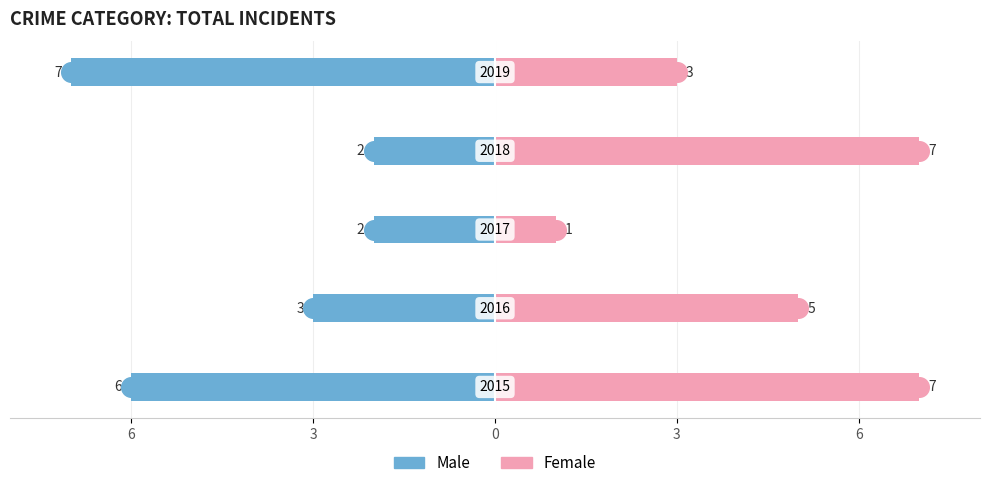

Which series reaches the maximum Y coordinate?

Female